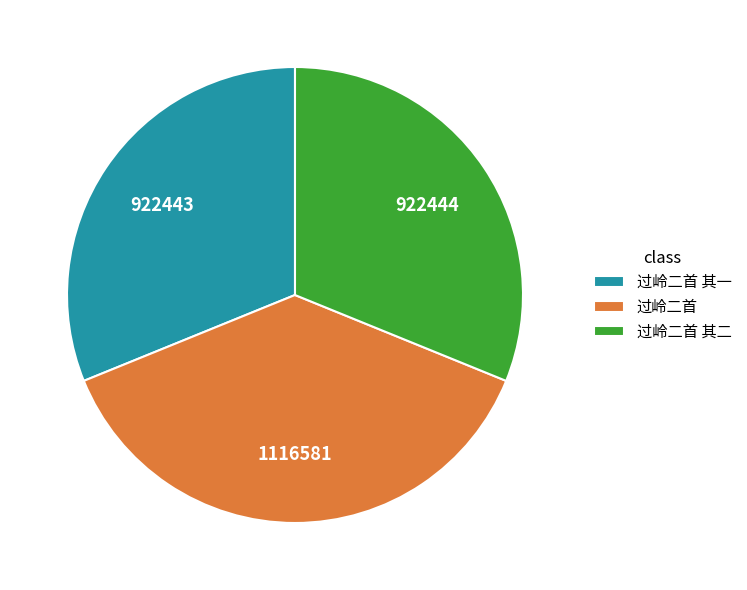

Which slice is the largest?

过岭二首